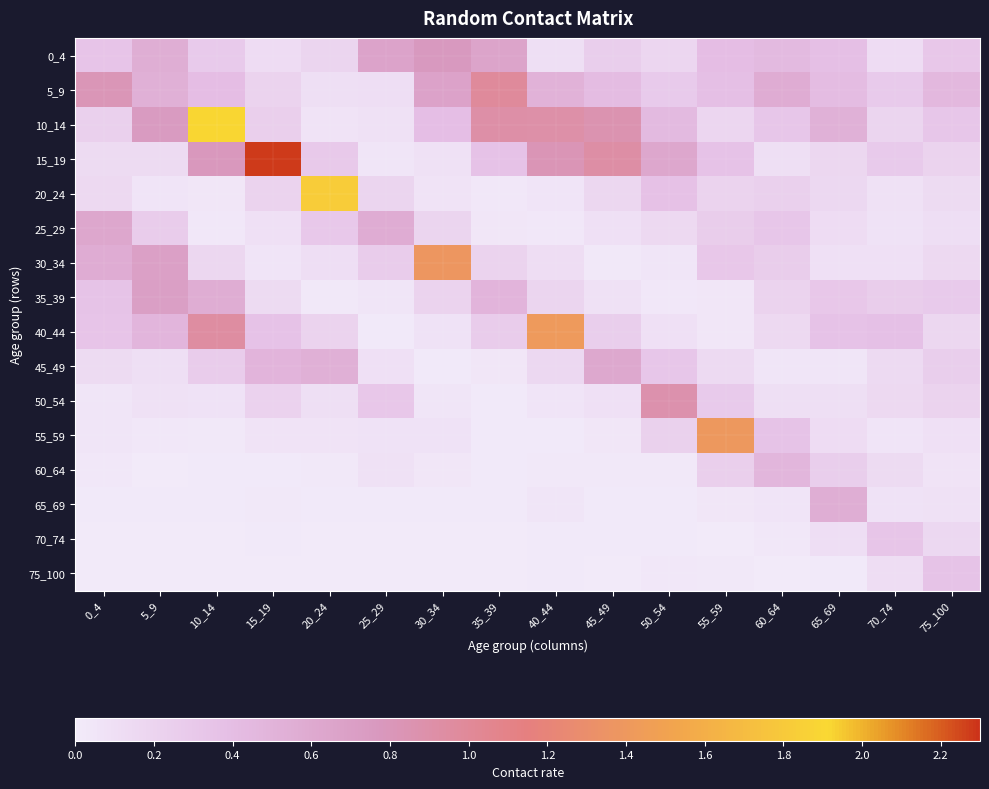

Reading left to right, extract all data points from this chart.

0_4: 0_4=0.3	5_9=0.6	10_14=0.3	15_19=0.1	20_24=0.2	25_29=0.7	30_34=0.8	35_39=0.6	40_44=0.1	45_49=0.3	50_54=0.2	55_59=0.4	60_64=0.4	65_69=0.4	70_74=0.1	75_100=0.3
5_9: 0_4=0.8	5_9=0.5	10_14=0.4	15_19=0.2	20_24=0.1	25_29=0.1	30_34=0.7	35_39=1.0	40_44=0.5	45_49=0.4	50_54=0.3	55_59=0.4	60_64=0.6	65_69=0.4	70_74=0.3	75_100=0.5
10_14: 0_4=0.2	5_9=0.7	10_14=1.9	15_19=0.2	20_24=0.1	25_29=0.1	30_34=0.4	35_39=0.9	40_44=0.9	45_49=0.9	50_54=0.4	55_59=0.2	60_64=0.3	65_69=0.5	70_74=0.2	75_100=0.3
15_19: 0_4=0.1	5_9=0.1	10_14=0.8	15_19=2.3	20_24=0.3	25_29=0.1	30_34=0.1	35_39=0.4	40_44=0.8	45_49=0.9	50_54=0.6	55_59=0.4	60_64=0.1	65_69=0.2	70_74=0.3	75_100=0.2
20_24: 0_4=0.2	5_9=0.1	10_14=0.0	15_19=0.2	20_24=1.8	25_29=0.2	30_34=0.1	35_39=0.0	40_44=0.1	45_49=0.2	50_54=0.4	55_59=0.2	60_64=0.2	65_69=0.2	70_74=0.1	75_100=0.1
25_29: 0_4=0.6	5_9=0.3	10_14=0.0	15_19=0.1	20_24=0.3	25_29=0.6	30_34=0.2	35_39=0.0	40_44=0.0	45_49=0.1	50_54=0.2	55_59=0.3	60_64=0.3	65_69=0.1	70_74=0.1	75_100=0.1
30_34: 0_4=0.6	5_9=0.7	10_14=0.2	15_19=0.1	20_24=0.1	25_29=0.3	30_34=1.4	35_39=0.2	40_44=0.1	45_49=0.0	50_54=0.0	55_59=0.3	60_64=0.3	65_69=0.1	70_74=0.1	75_100=0.2
35_39: 0_4=0.4	5_9=0.7	10_14=0.6	15_19=0.1	20_24=0.0	25_29=0.0	30_34=0.2	35_39=0.5	40_44=0.2	45_49=0.1	50_54=0.0	55_59=0.0	60_64=0.2	65_69=0.3	70_74=0.3	75_100=0.3
40_44: 0_4=0.3	5_9=0.5	10_14=0.9	15_19=0.4	20_24=0.2	25_29=0.0	30_34=0.1	35_39=0.3	40_44=1.4	45_49=0.3	50_54=0.1	55_59=0.0	60_64=0.2	65_69=0.4	70_74=0.4	75_100=0.2
45_49: 0_4=0.1	5_9=0.1	10_14=0.3	15_19=0.5	20_24=0.5	25_29=0.1	30_34=0.0	35_39=0.0	40_44=0.2	45_49=0.6	50_54=0.3	55_59=0.1	60_64=0.0	65_69=0.1	70_74=0.1	75_100=0.3
50_54: 0_4=0.0	5_9=0.1	10_14=0.1	15_19=0.2	20_24=0.1	25_29=0.3	30_34=0.1	35_39=0.0	40_44=0.1	45_49=0.1	50_54=0.9	55_59=0.3	60_64=0.1	65_69=0.1	70_74=0.2	75_100=0.2
55_59: 0_4=0.0	5_9=0.0	10_14=0.0	15_19=0.1	20_24=0.1	25_29=0.1	30_34=0.1	35_39=0.0	40_44=0.0	45_49=0.0	50_54=0.2	55_59=1.4	60_64=0.3	65_69=0.1	70_74=0.1	75_100=0.1
60_64: 0_4=0.0	5_9=0.0	10_14=0.0	15_19=0.0	20_24=0.0	25_29=0.1	30_34=0.0	35_39=0.0	40_44=0.0	45_49=0.0	50_54=0.0	55_59=0.2	60_64=0.5	65_69=0.3	70_74=0.1	75_100=0.1
65_69: 0_4=0.0	5_9=0.0	10_14=0.0	15_19=0.0	20_24=0.0	25_29=0.0	30_34=0.0	35_39=0.0	40_44=0.0	45_49=0.0	50_54=0.0	55_59=0.0	60_64=0.1	65_69=0.6	70_74=0.1	75_100=0.1
70_74: 0_4=0.0	5_9=0.0	10_14=0.0	15_19=0.0	20_24=0.0	25_29=0.0	30_34=0.0	35_39=0.0	40_44=0.0	45_49=0.0	50_54=0.0	55_59=0.0	60_64=0.0	65_69=0.1	70_74=0.3	75_100=0.2
75_100: 0_4=0.0	5_9=0.0	10_14=0.0	15_19=0.0	20_24=0.0	25_29=0.0	30_34=0.0	35_39=0.0	40_44=0.0	45_49=0.0	50_54=0.0	55_59=0.0	60_64=0.0	65_69=0.0	70_74=0.1	75_100=0.3